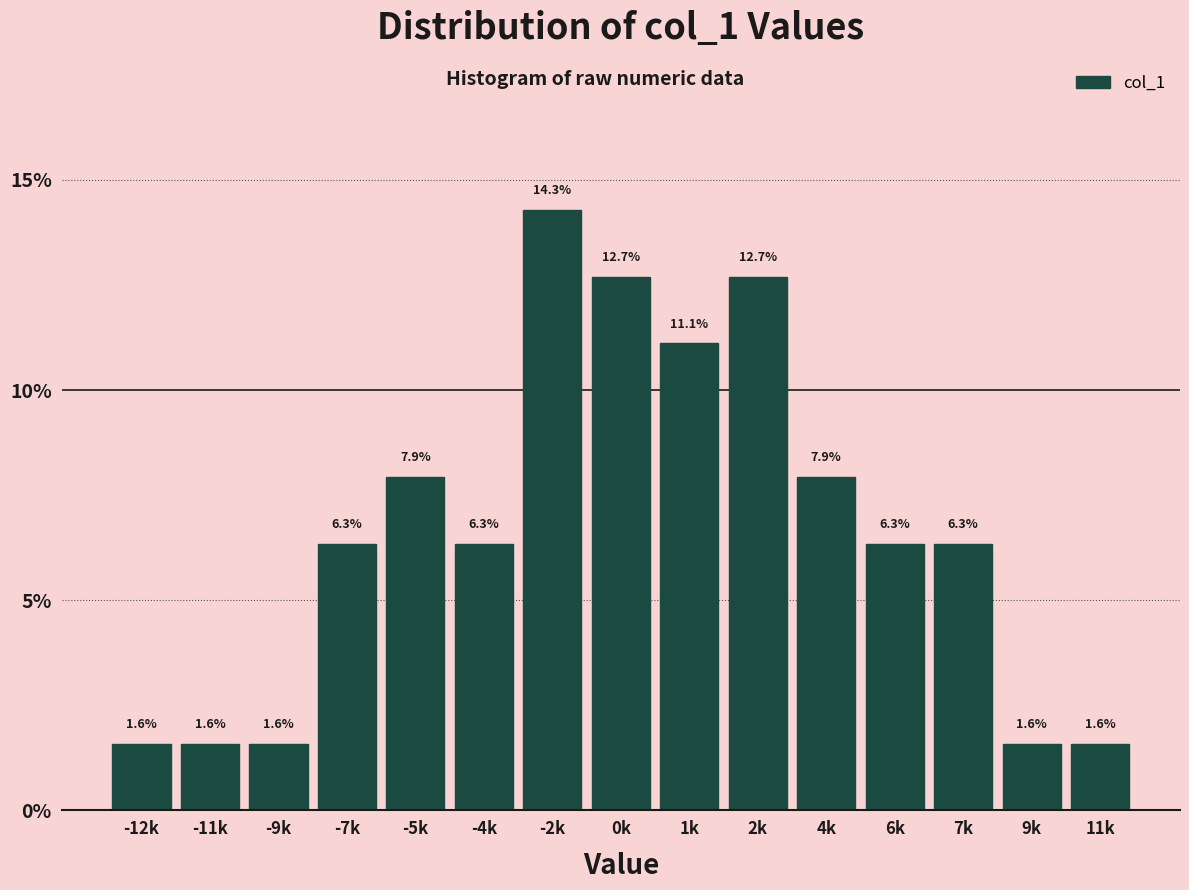

Reading left to right, what are all the values shown in this chart?

-12k=1.6	-11k=1.6	-9k=1.6	-7k=6.3	-5k=7.9	-4k=6.3	-2k=14.3	0k=12.7	1k=11.1	2k=12.7	4k=7.9	6k=6.3	7k=6.3	9k=1.6	11k=1.6